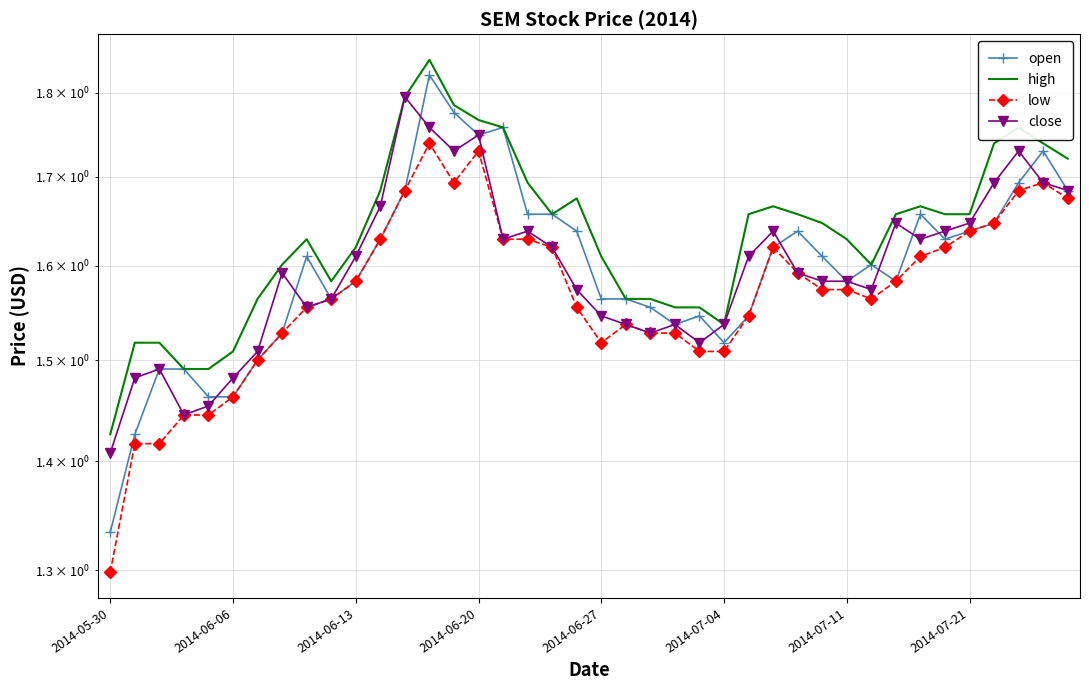

At which category is the sum across all series the highest?

13